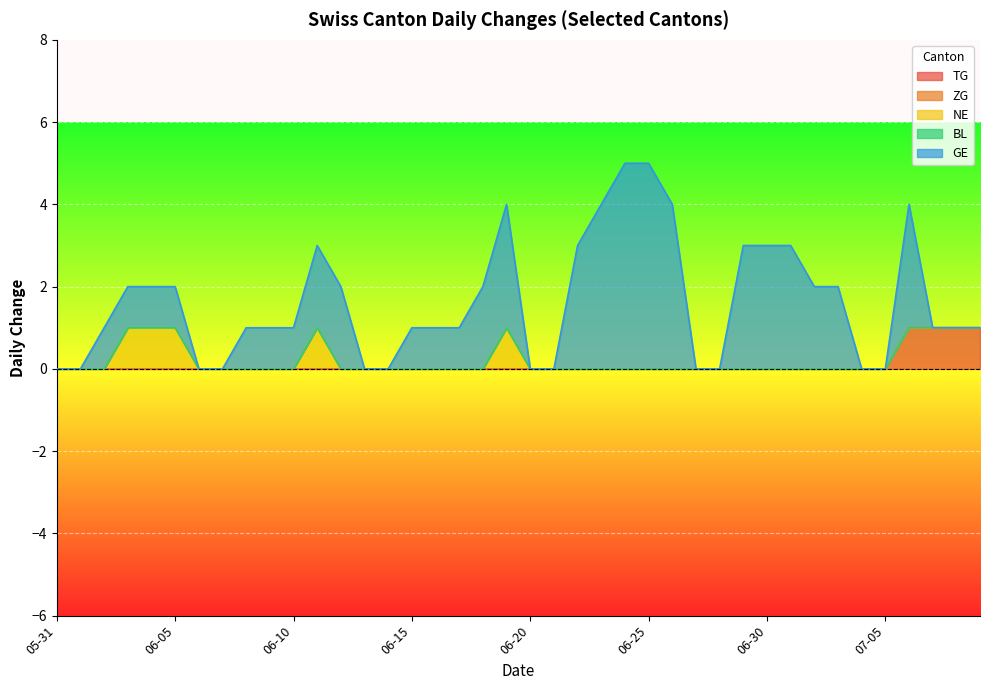

True or false: NE has more than 0 points higher than both neighbors.

True